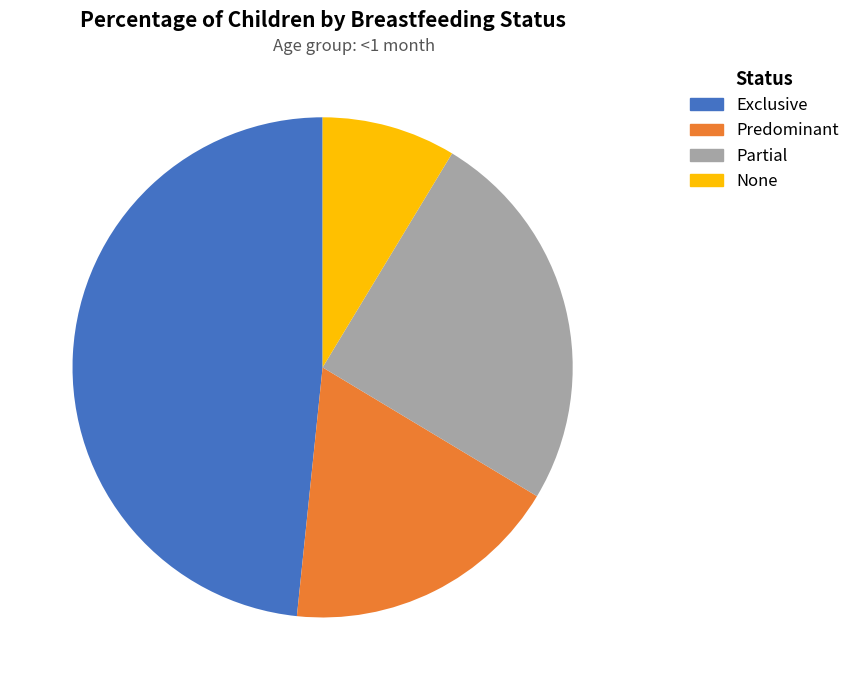

Do Predominant and Exclusive together represent more than half of the pie?

Yes